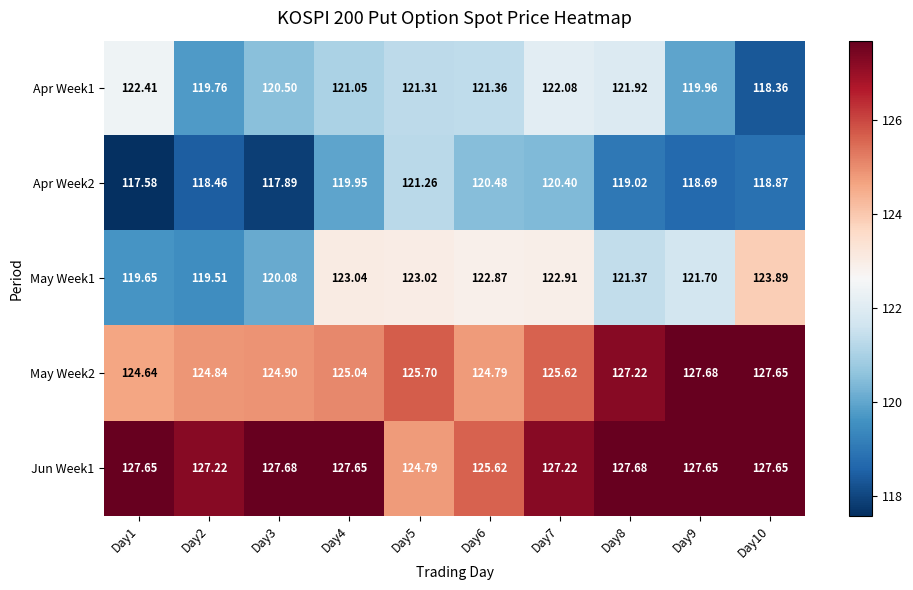

Reading right to left, what are all the values shown in this chart?

Apr Week1: Day10=118.4	Day9=120.0	Day8=121.9	Day7=122.1	Day6=121.4	Day5=121.3	Day4=121.0	Day3=120.5	Day2=119.8	Day1=122.4
Apr Week2: Day10=118.9	Day9=118.7	Day8=119.0	Day7=120.4	Day6=120.5	Day5=121.3	Day4=120.0	Day3=117.9	Day2=118.5	Day1=117.6
May Week1: Day10=123.9	Day9=121.7	Day8=121.4	Day7=122.9	Day6=122.9	Day5=123.0	Day4=123.0	Day3=120.1	Day2=119.5	Day1=119.7
May Week2: Day10=127.7	Day9=127.7	Day8=127.2	Day7=125.6	Day6=124.8	Day5=125.7	Day4=125.0	Day3=124.9	Day2=124.8	Day1=124.6
Jun Week1: Day10=127.7	Day9=127.7	Day8=127.7	Day7=127.2	Day6=125.6	Day5=124.8	Day4=127.7	Day3=127.7	Day2=127.2	Day1=127.7